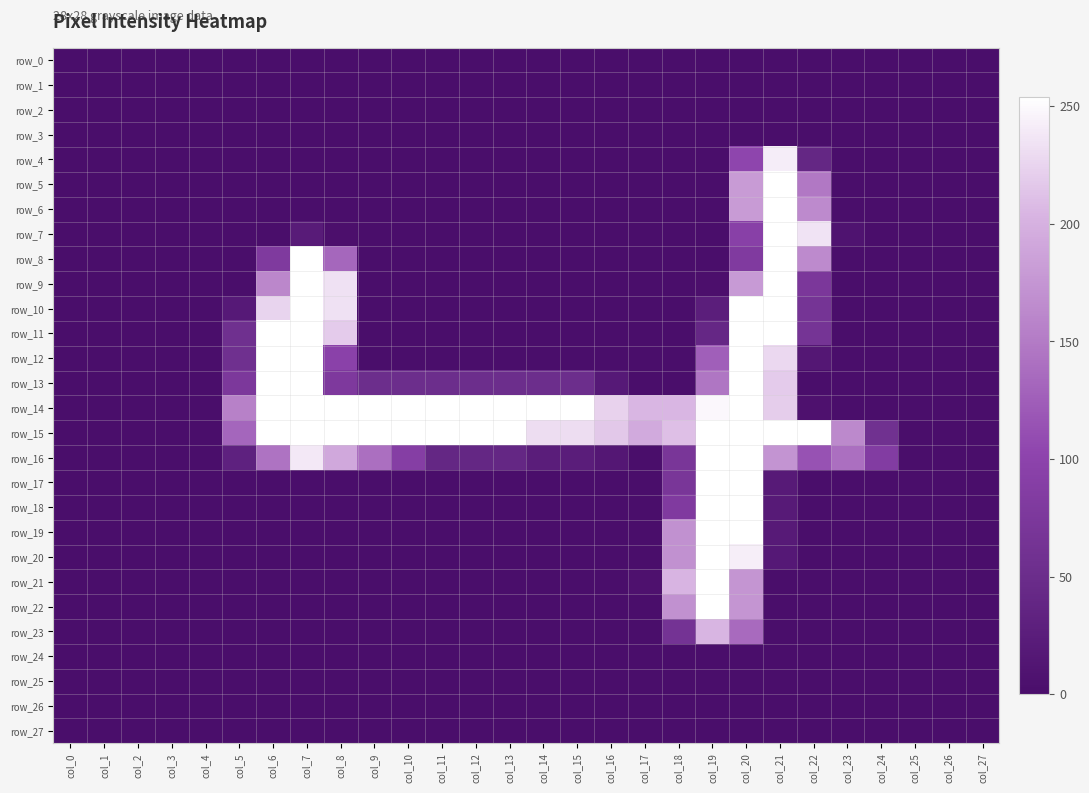

Which category has the lowest value in the row_12 series?

col_0